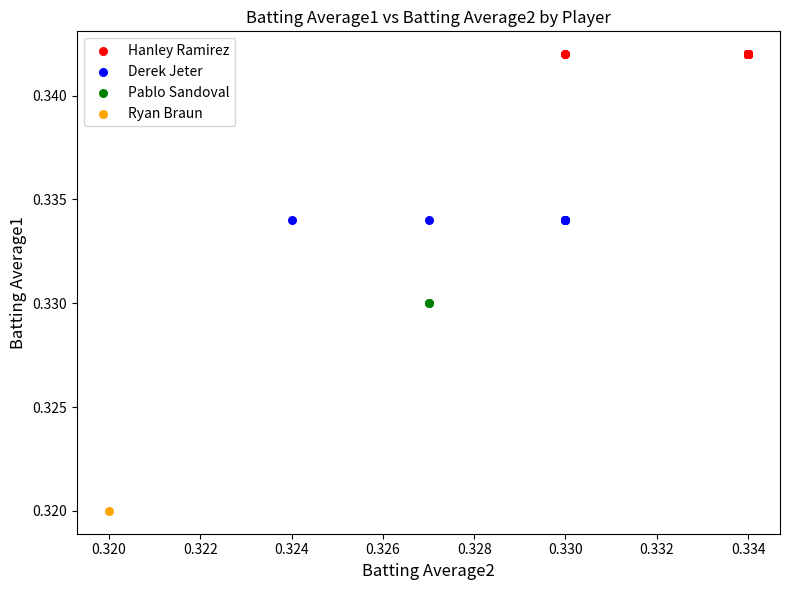

What are all the series names shown in the legend?

Hanley Ramirez, Derek Jeter, Pablo Sandoval, Ryan Braun